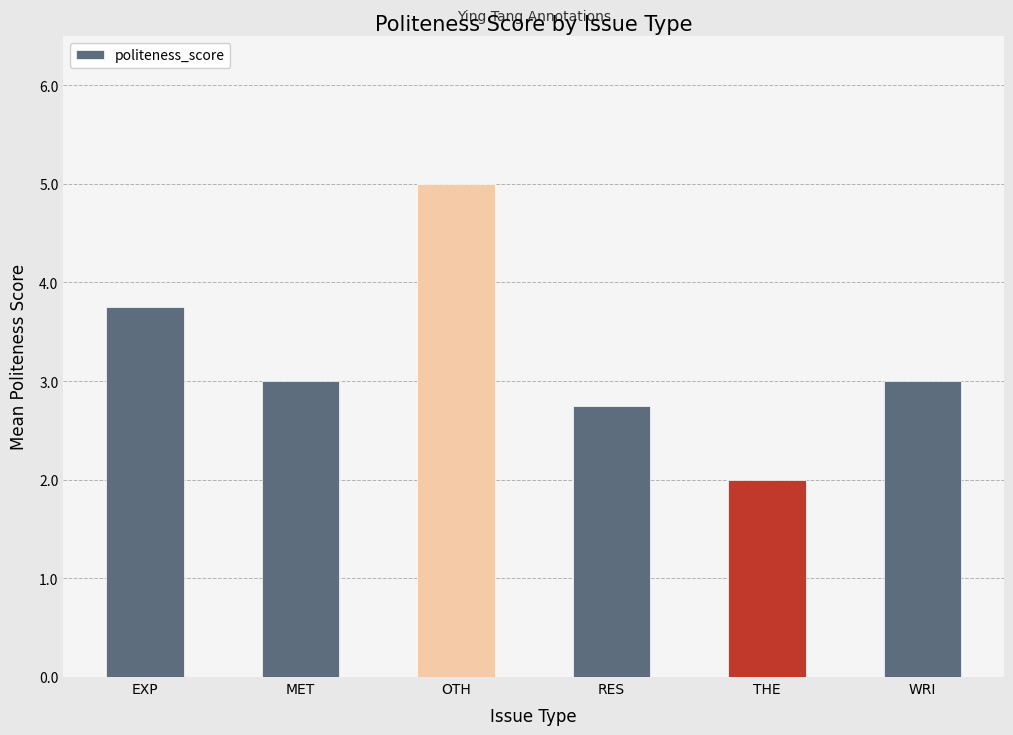

What is the difference between the values at RES and EXP?

1.0